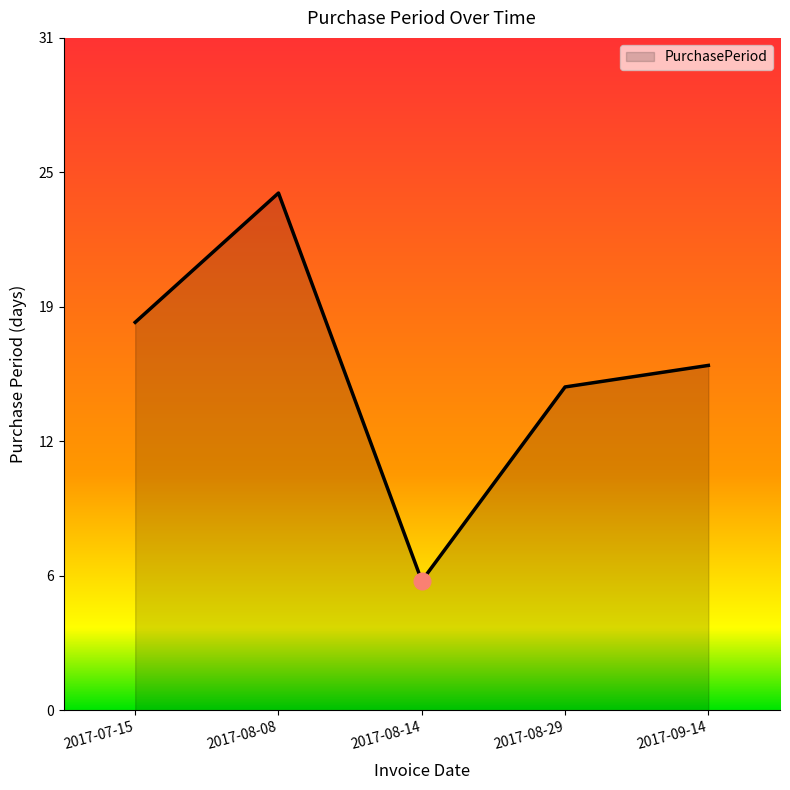

Is it true that the value at 2017-09-14 is 29?

False